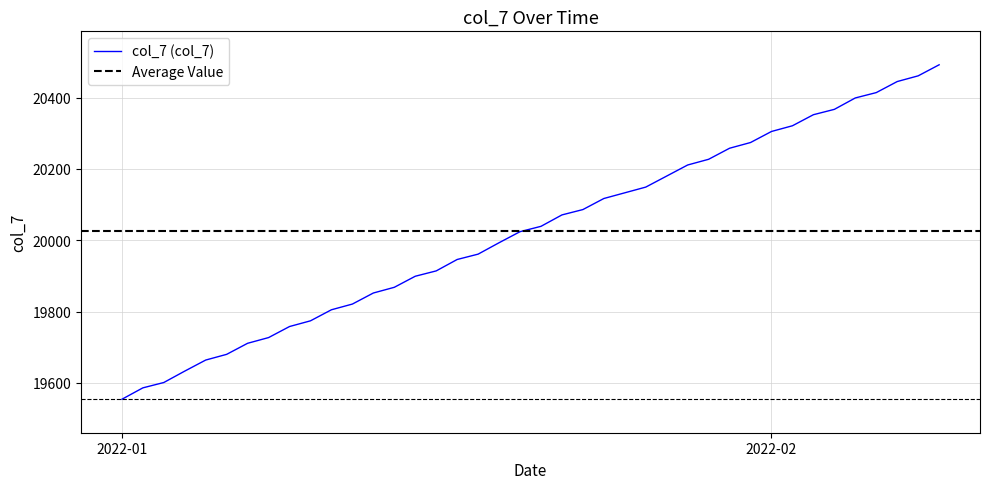

Which category has the lowest value in the col_7 (col_7) series?

2022-01